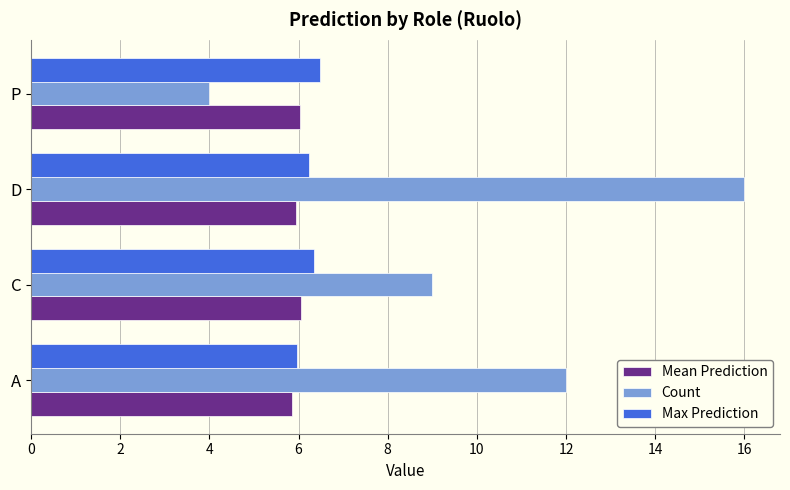

What is the total value across all series at A?

23.8